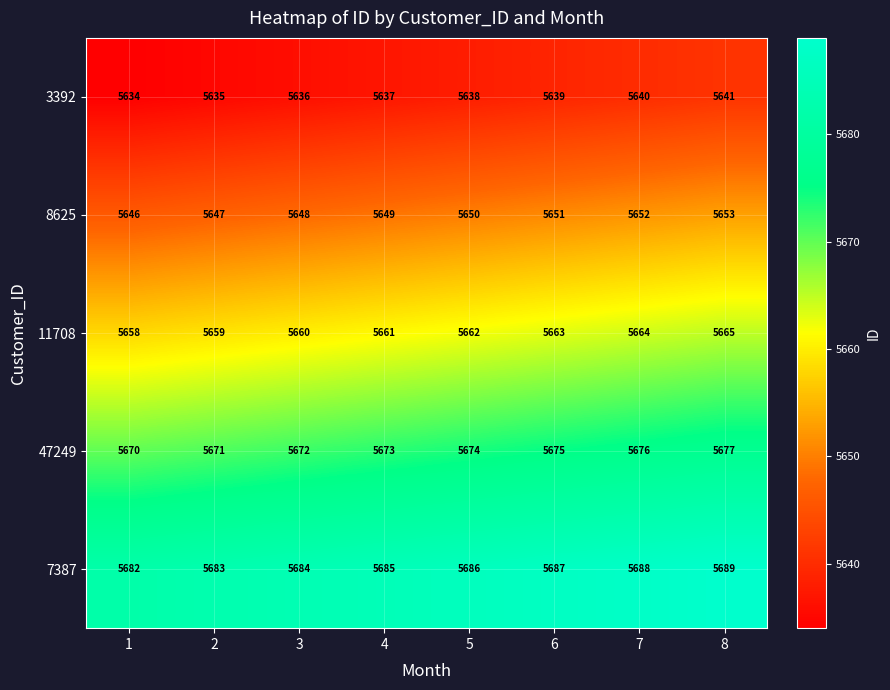

Rank the series by their maximum value, from lowest to highest.

3392, 8625, 11708, 47249, 7387